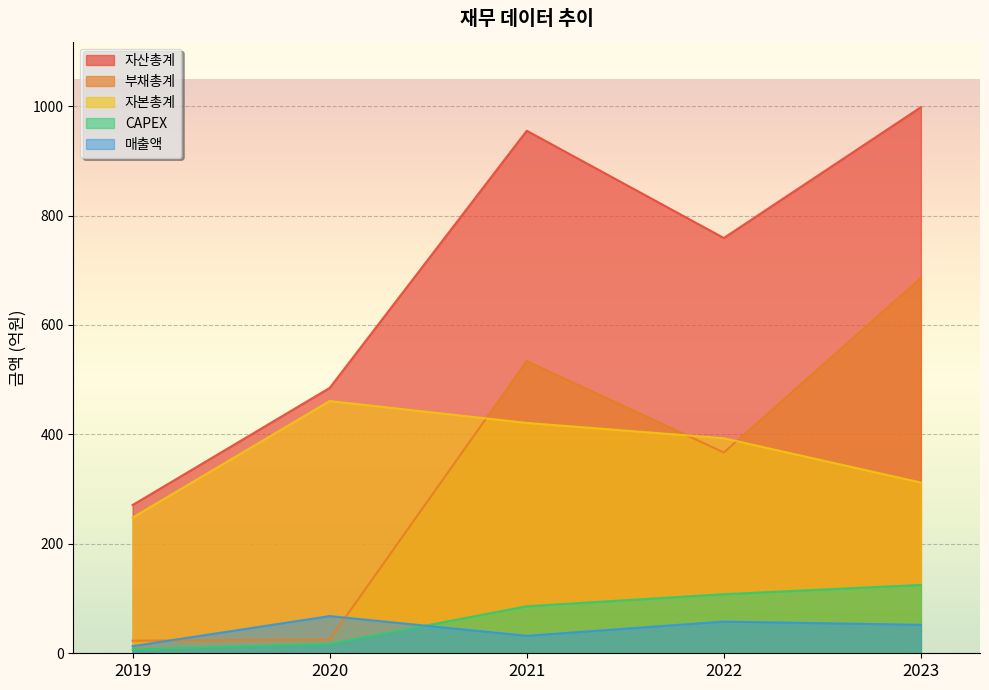

Rank the categories by CAPEX value from lowest to highest.

2019, 2020, 2021, 2022, 2023